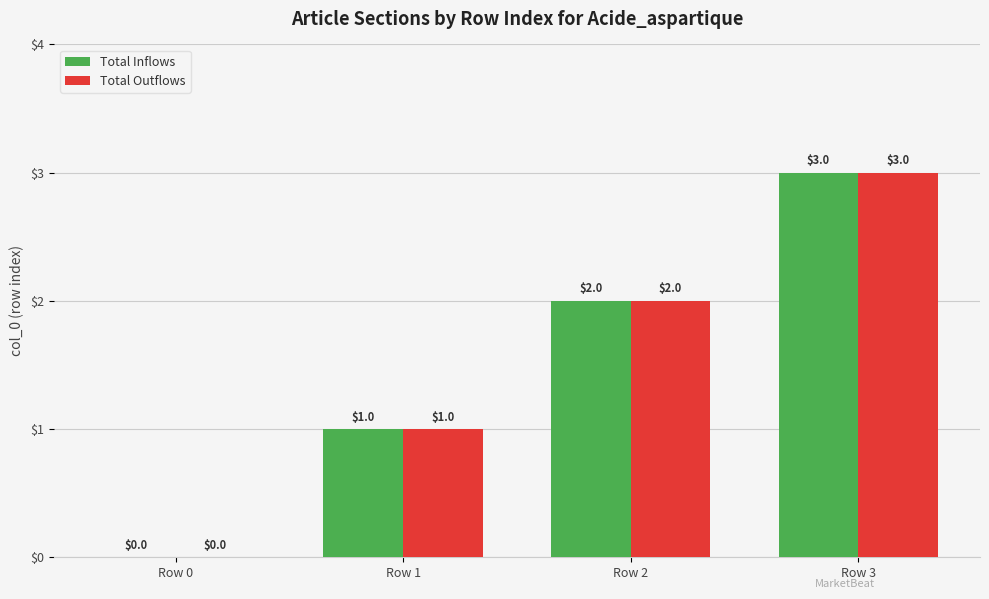

Reading left to right, list all the values displayed in this chart.

Total Inflows: Row 0=0	Row 1=1	Row 2=2	Row 3=3
Total Outflows: Row 0=0	Row 1=1	Row 2=2	Row 3=3